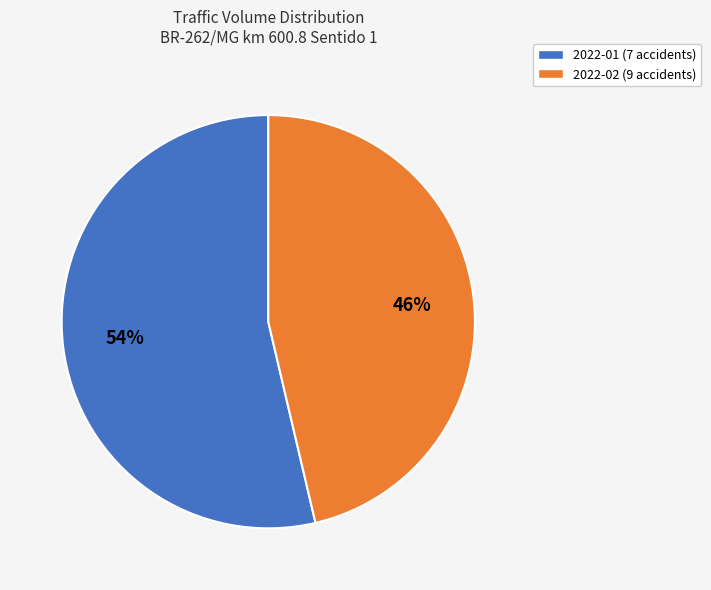

Does any single category account for the majority?

Yes